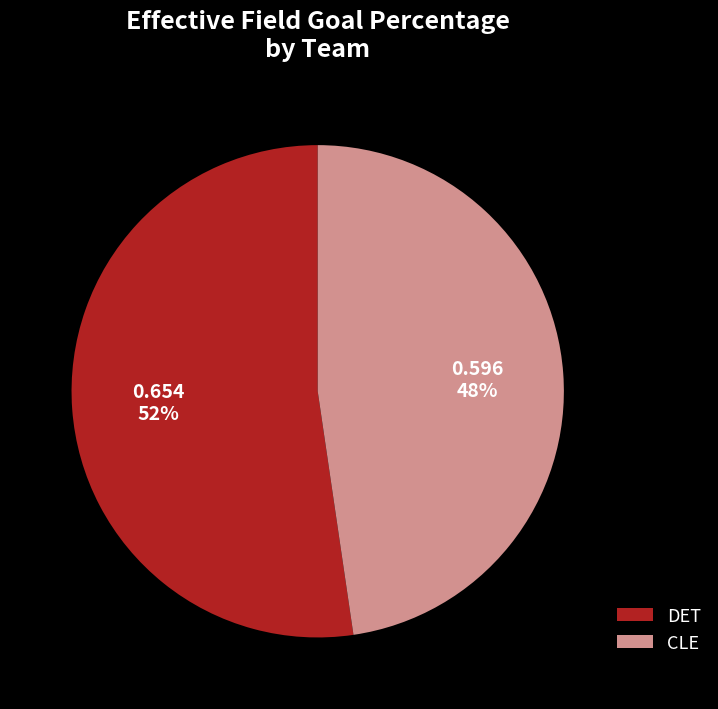

Between CLE and DET, which is larger?

DET